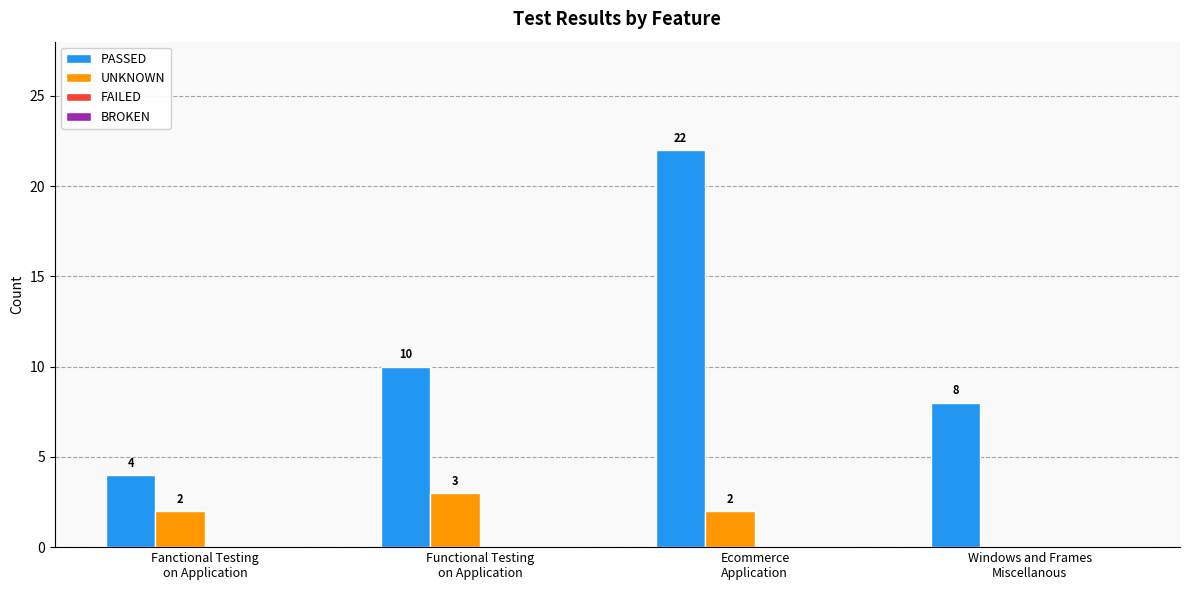

Which series has the largest total across all categories?

PASSED